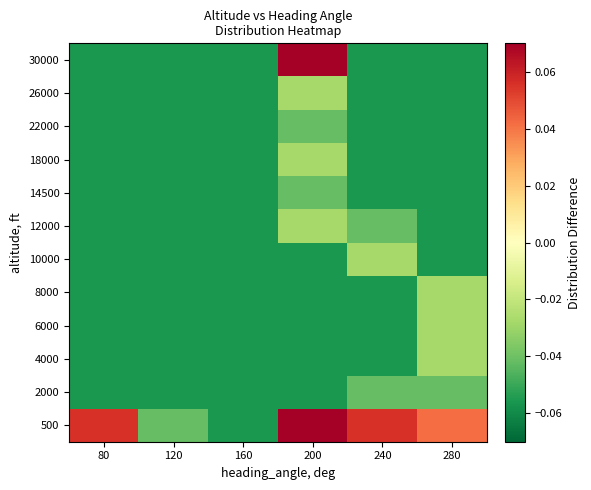

What is the difference between the highest and lowest values at 200?

0.2